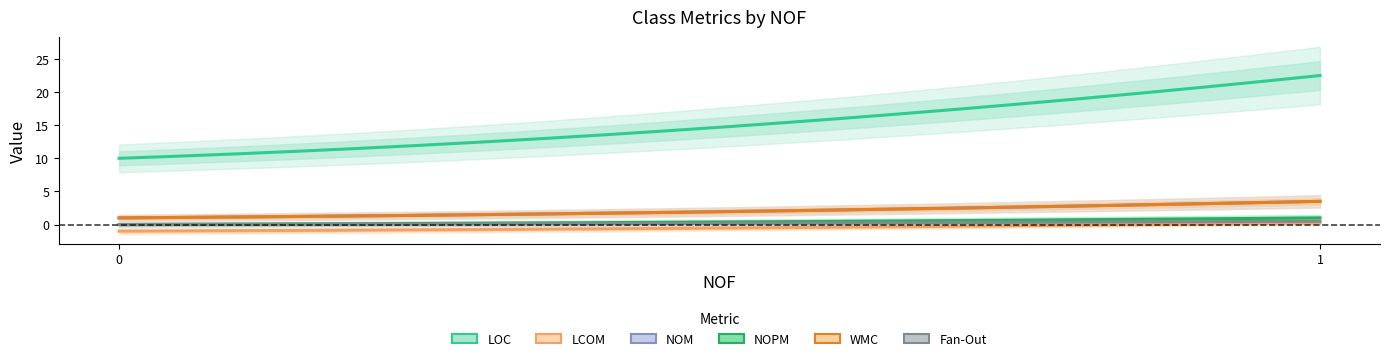

How many NOPM values are between 0 and 1?

3